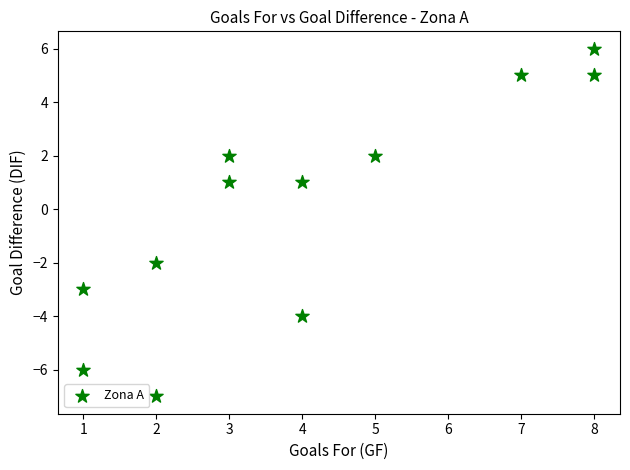

What is the range of Y values (max minus min)?

13